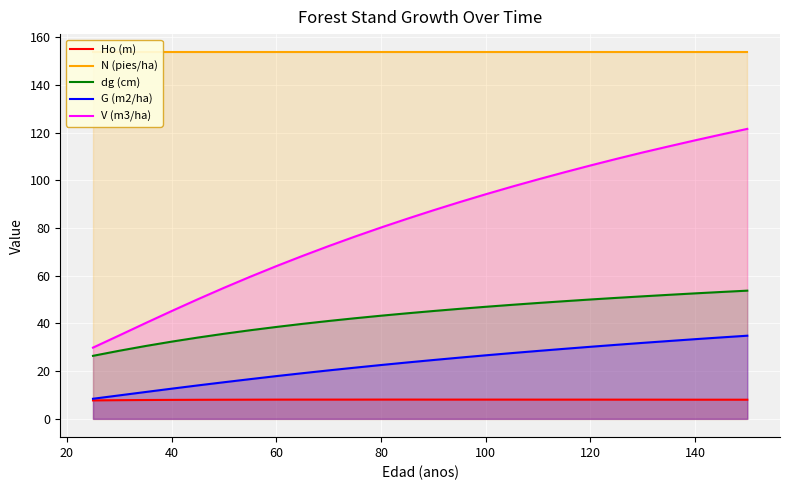

What is the minimum value for dg (cm)?

26.4